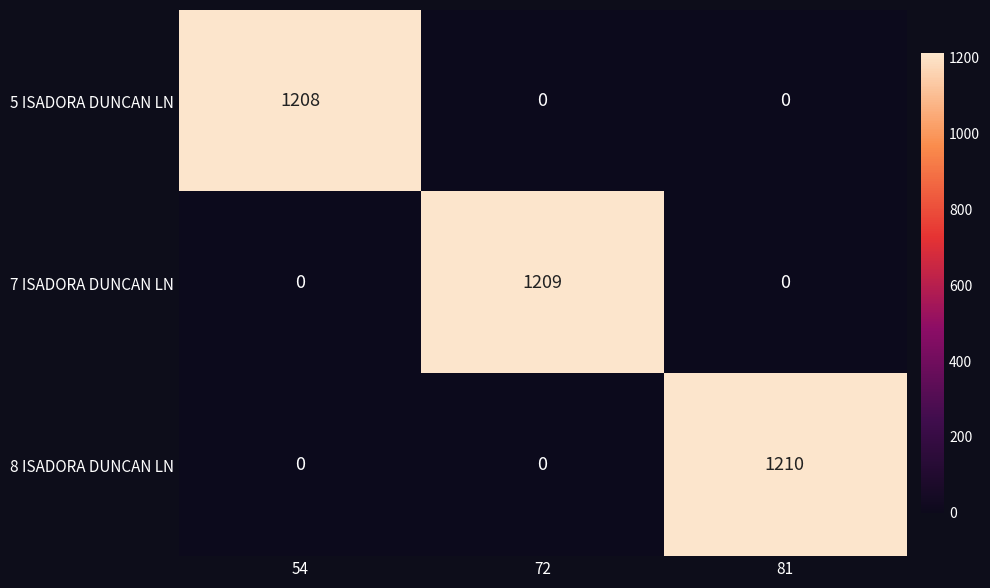

What is the difference between the 5 ISADORA DUNCAN LN values at 54 and 81?

1208